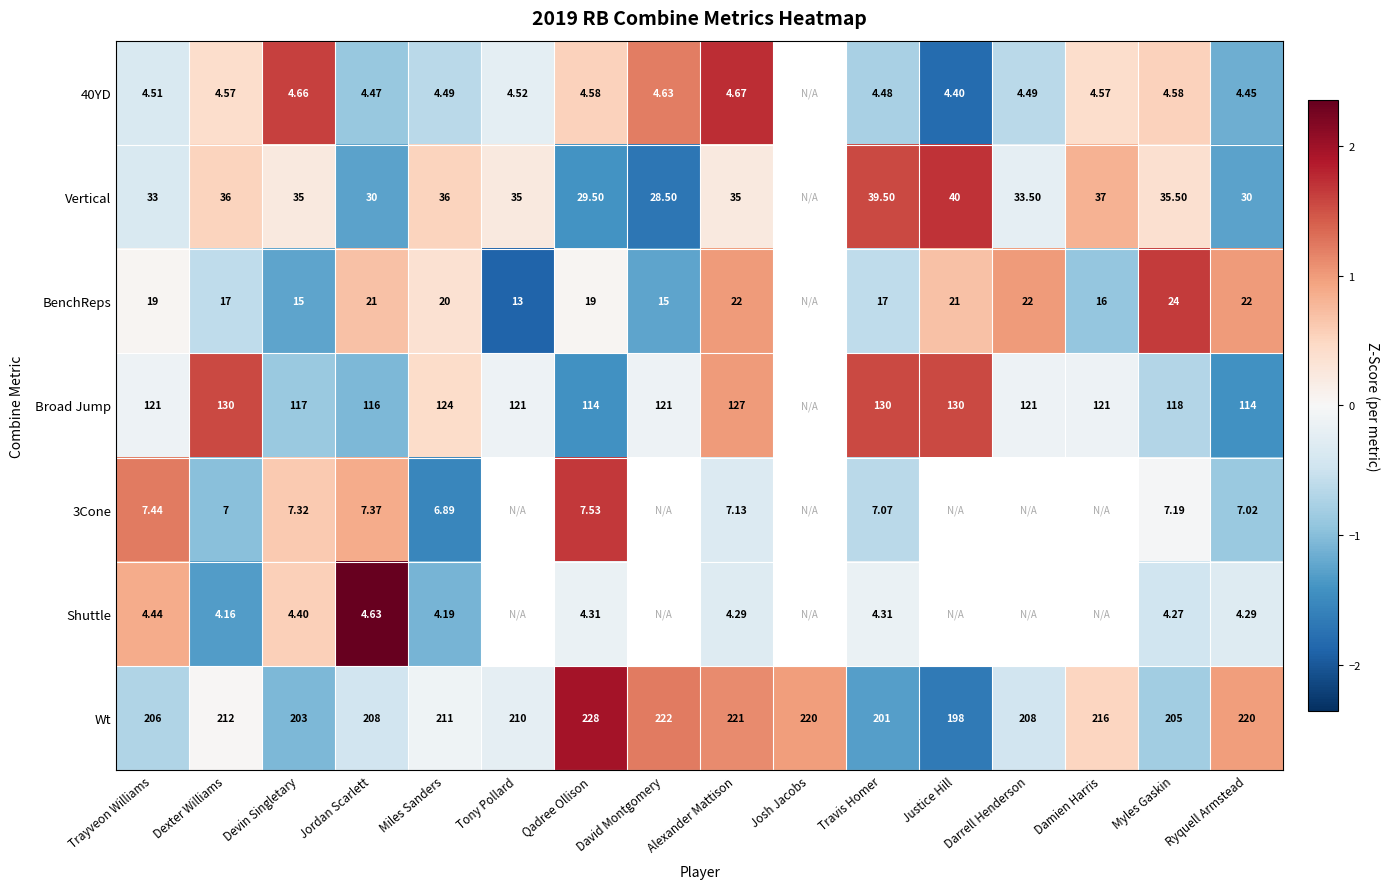

Is the value of 3Cone at Travis Homer greater than the value of Broad Jump at Trayveon Williams?

No